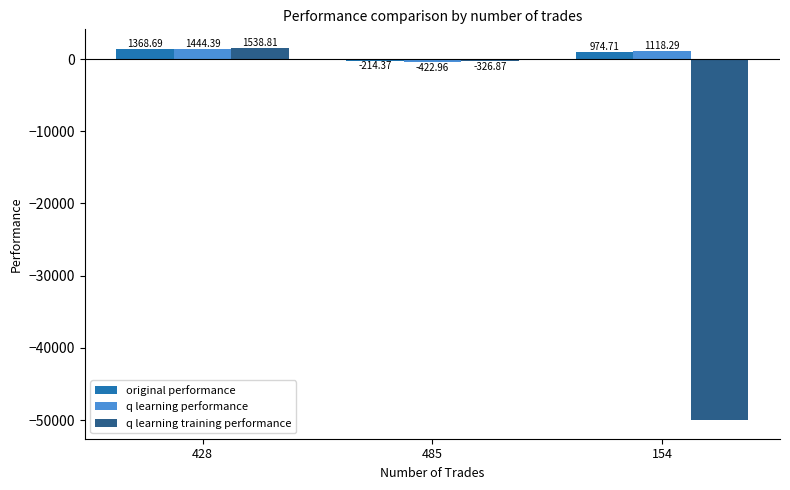

What are all the series names shown in the legend?

original performance, q learning performance, q learning training performance